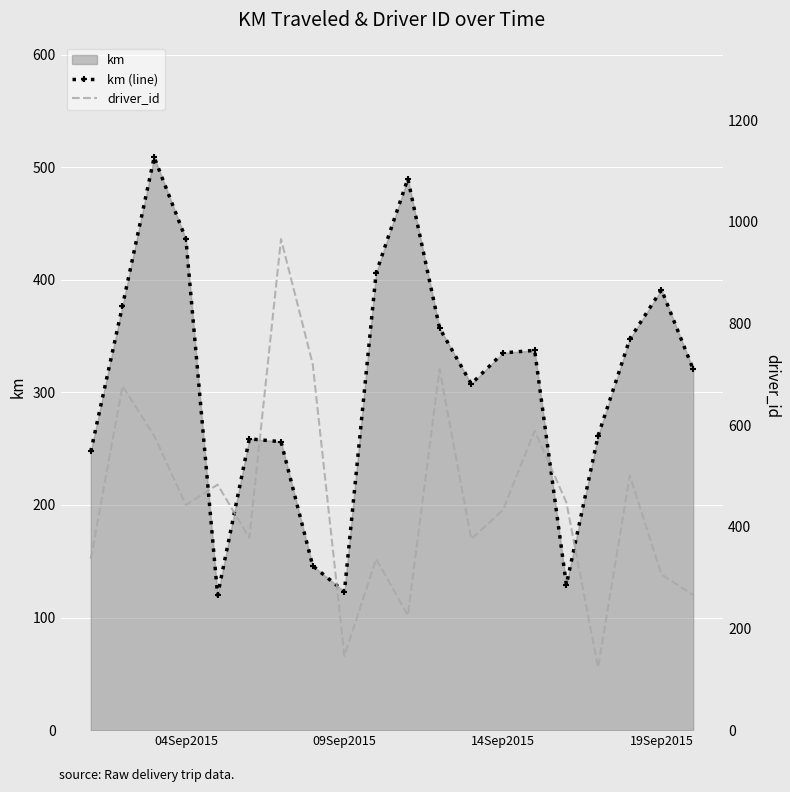

What is the lowest value of the km (line) series?

119.7